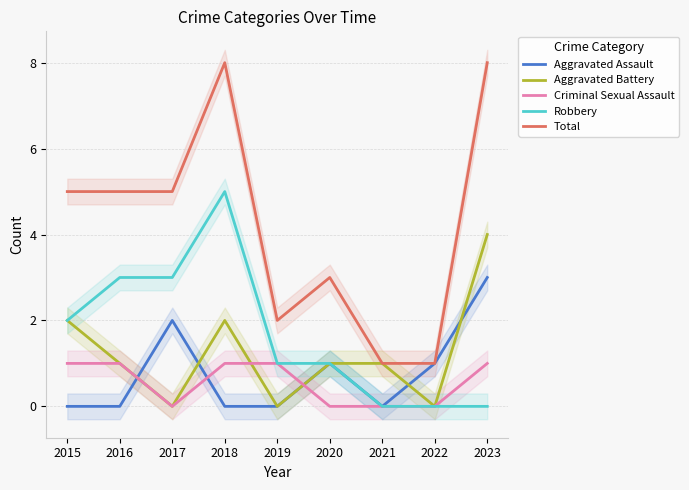

Which series has the largest total across all categories?

Total